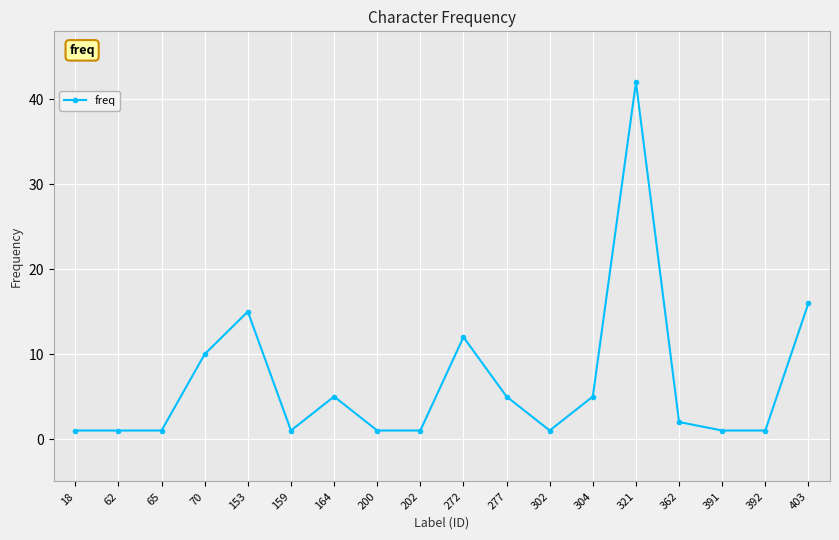

Which has a higher value, 202 or 153?

153